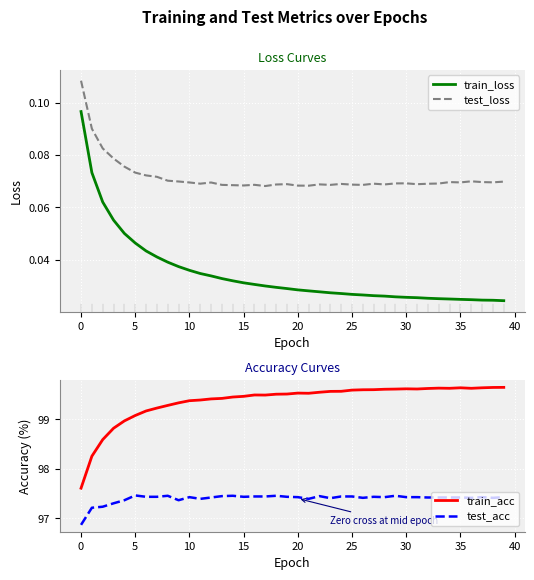

True or false: train_loss and test_loss intersect in this chart.

False